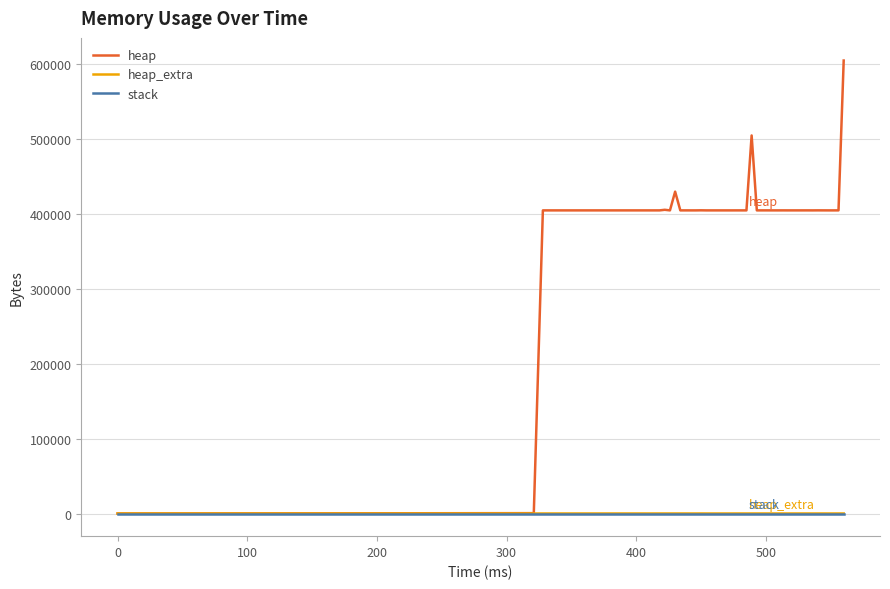

What is the highest value of the heap series?

604568